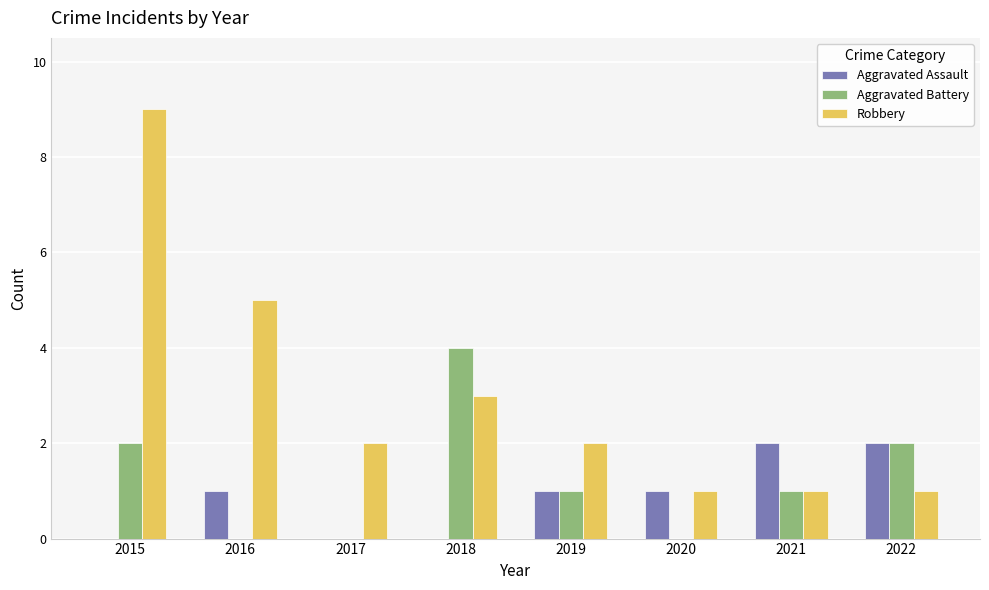

What is the sum of all Robbery values?

24